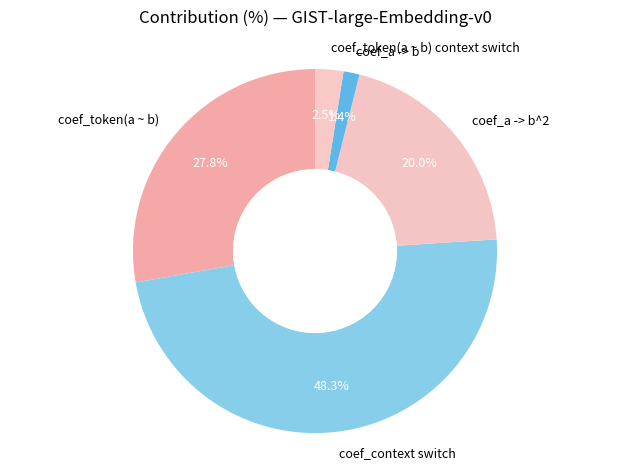

Rank the categories by value from highest to lowest.

coef_context switch, coef_token(a ~ b), coef_a -> b^2, coef_token(a ~ b) context switch, coef_a -> b